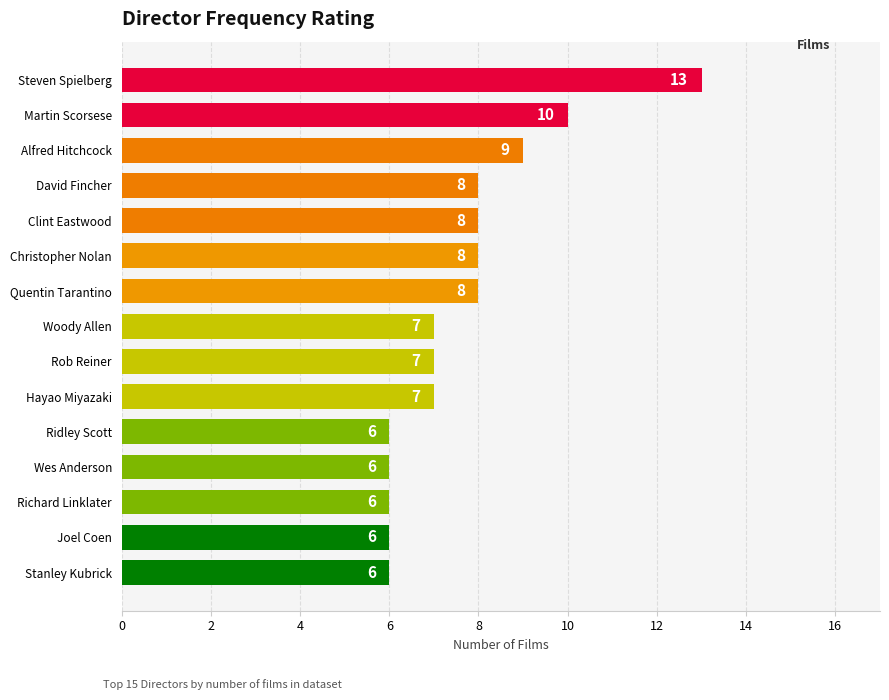

Between Martin Scorsese and Hayao Miyazaki, which is larger?

Martin Scorsese